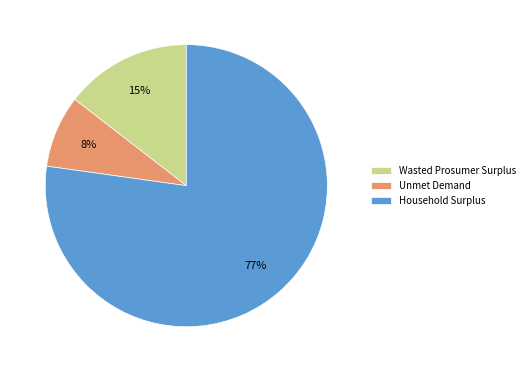

The Wasted Prosumer Surplus slice represents 15% of the pie. True or false?

True